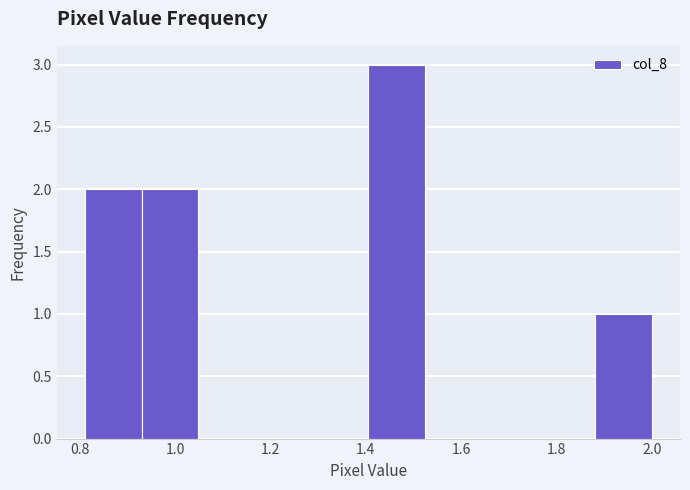

Reading left to right, list every bar in this chart as the range it spans on the x-axis followed by its height. Neither the bar edges nor the heights are printed on the chart, so give them approximately, as read against the axes.

0.82 to 0.94: 2
0.94 to 1.04: 2
1.04 to 1.16: 0
1.16 to 1.28: 0
1.28 to 1.40: 0
1.40 to 1.52: 3
1.52 to 1.64: 0
1.64 to 1.76: 0
1.76 to 1.88: 0
1.88 to 2.00: 1